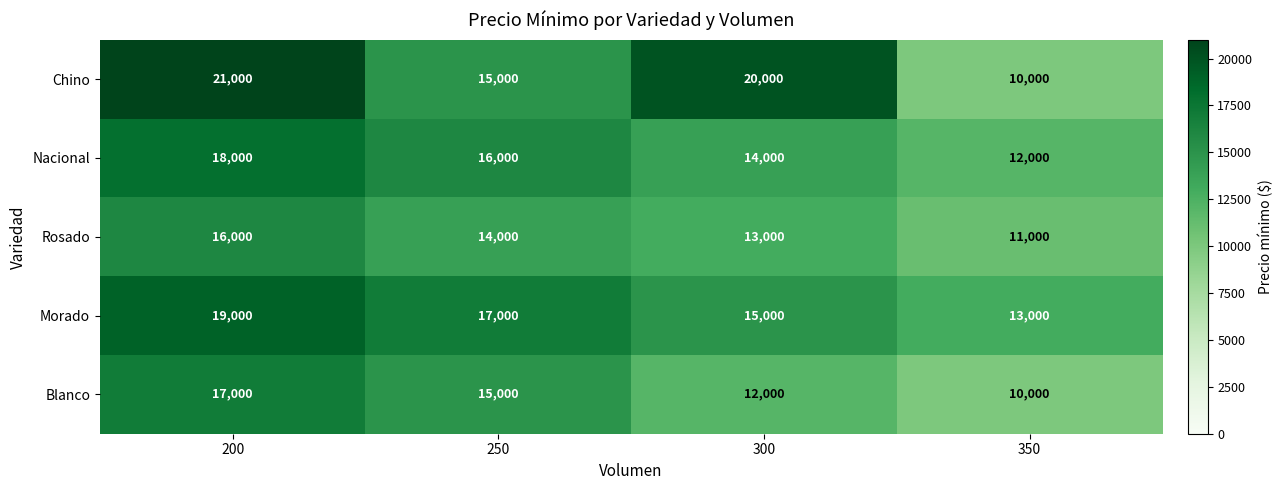

Which category has the lowest value across all series?

350